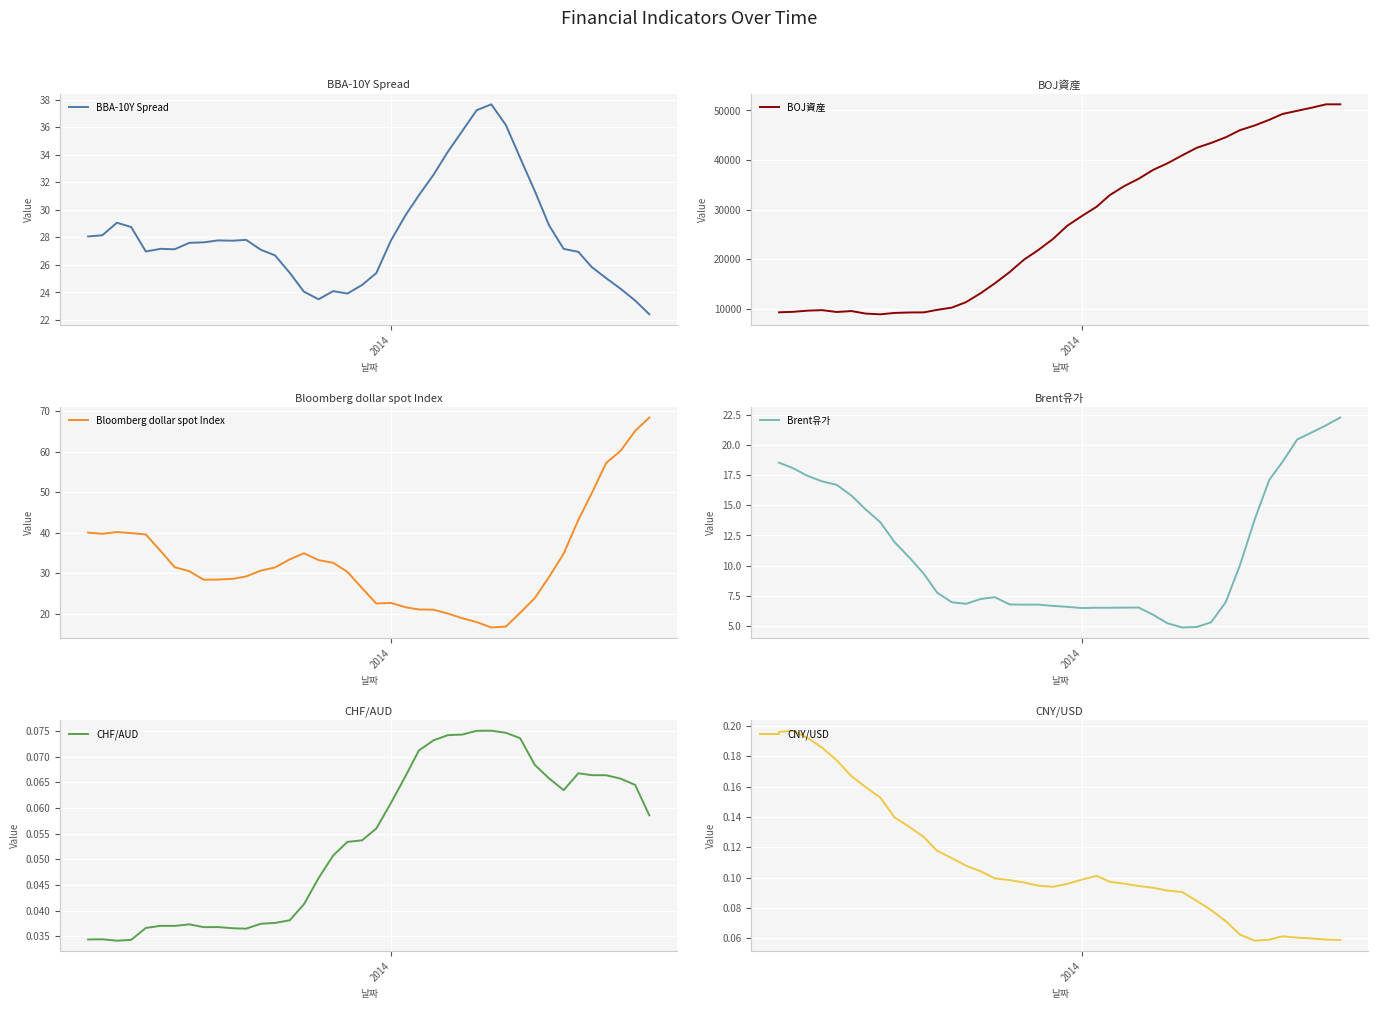

The value of BBA-10Y Spread at 39 is 35.4. True or false?

False